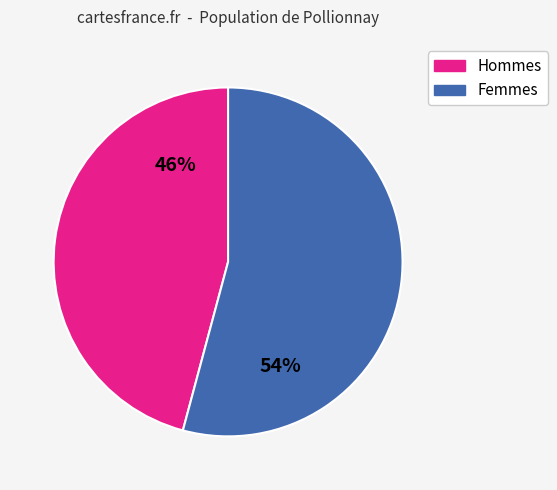

To the nearest percent, what is the average slice percentage?

50%